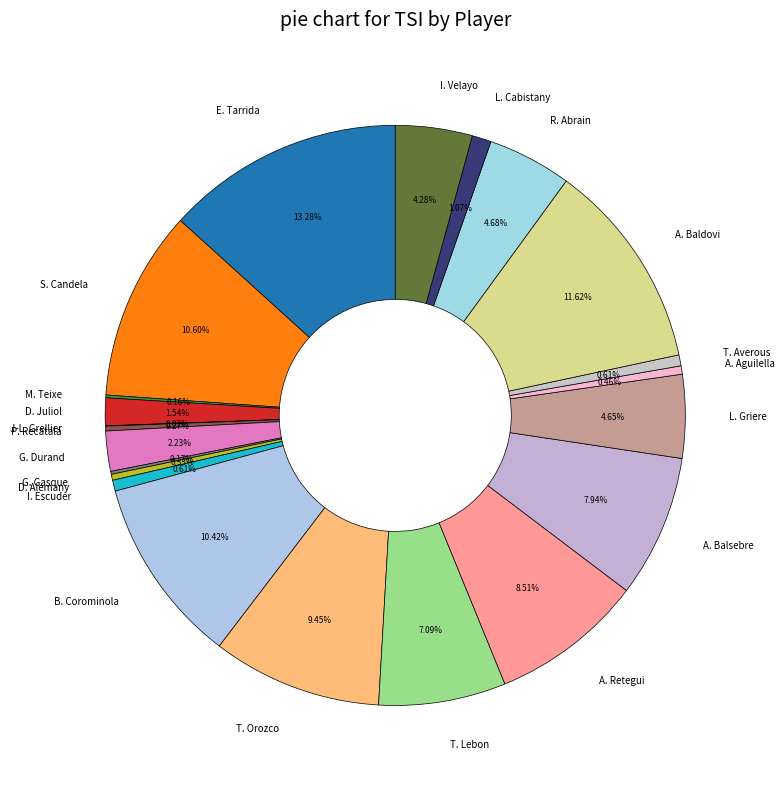

Is G. Durand the majority of the pie?

No